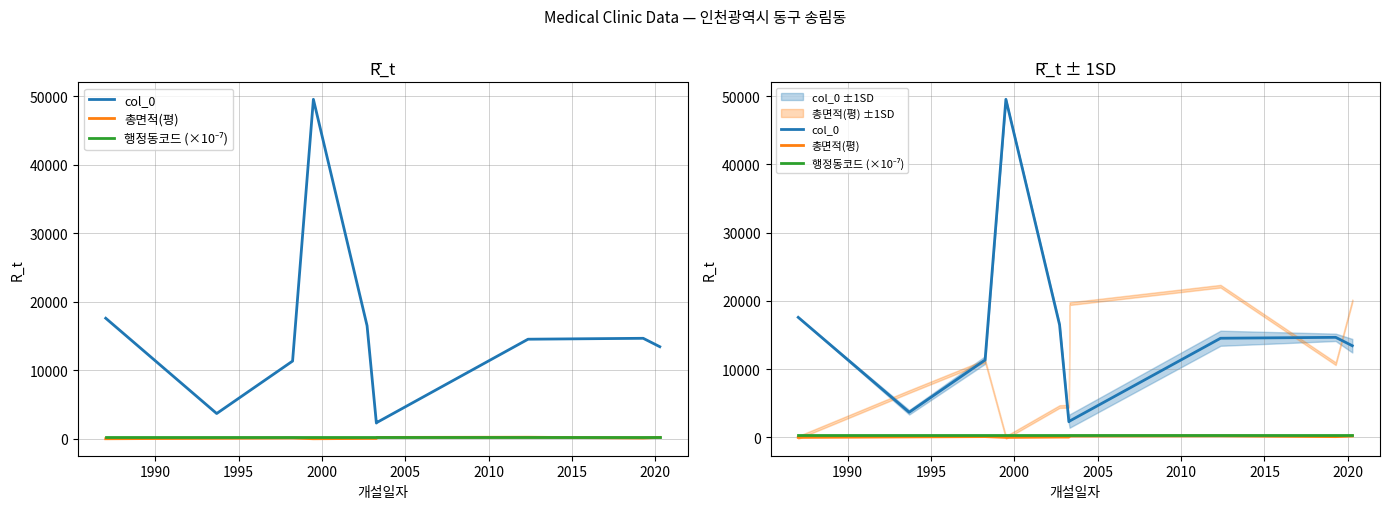

At which category is the sum across all series the highest?

2000